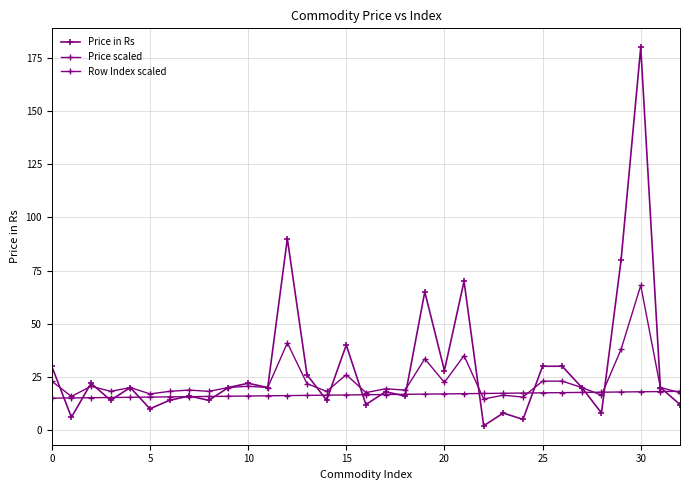

Which series has the largest total across all categories?

Price in Rs